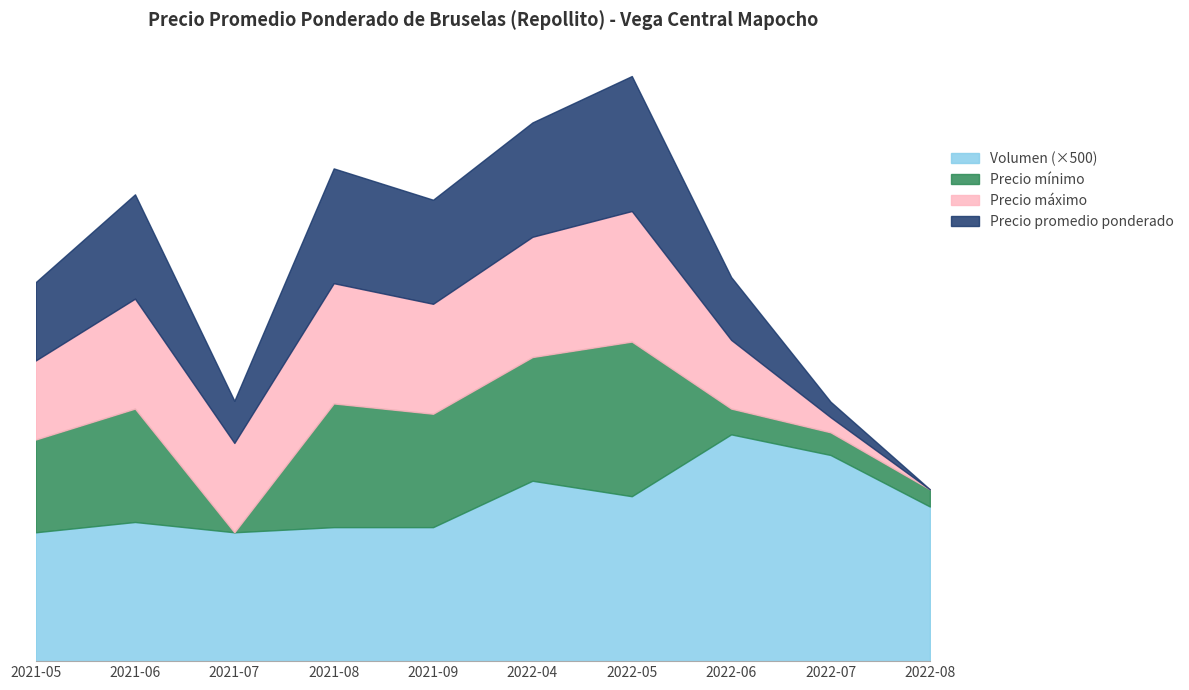

How many values in the Volumen series are below 15000?

5